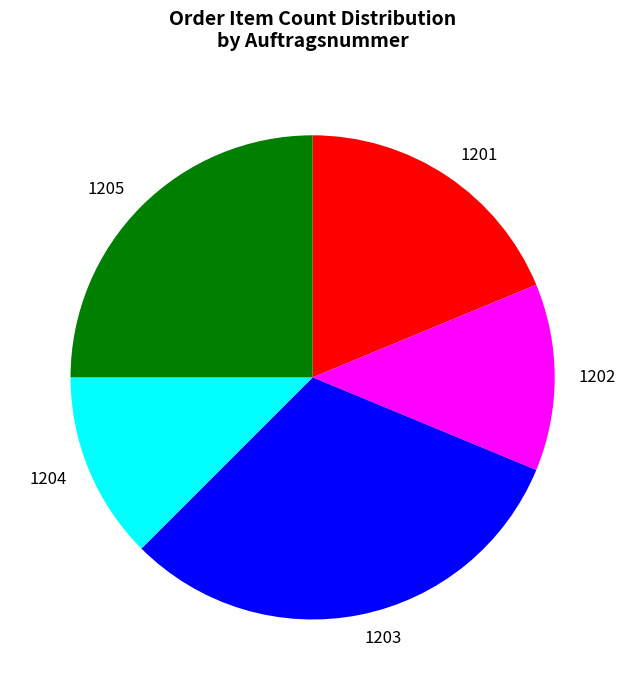

The 1201 slice represents 19% of the pie. True or false?

True